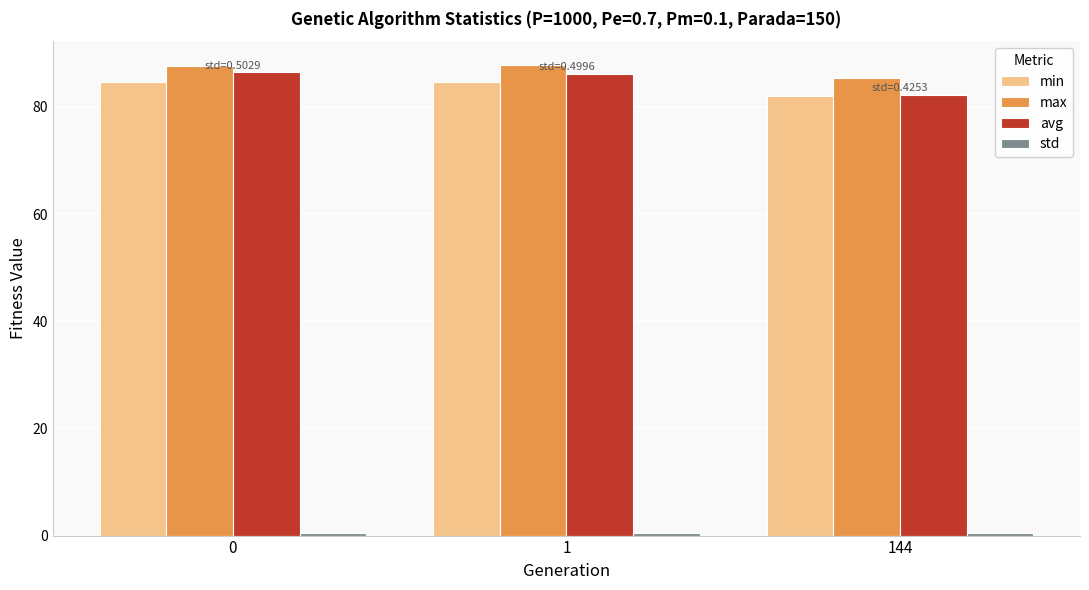

What is the highest value of the avg series?

86.4